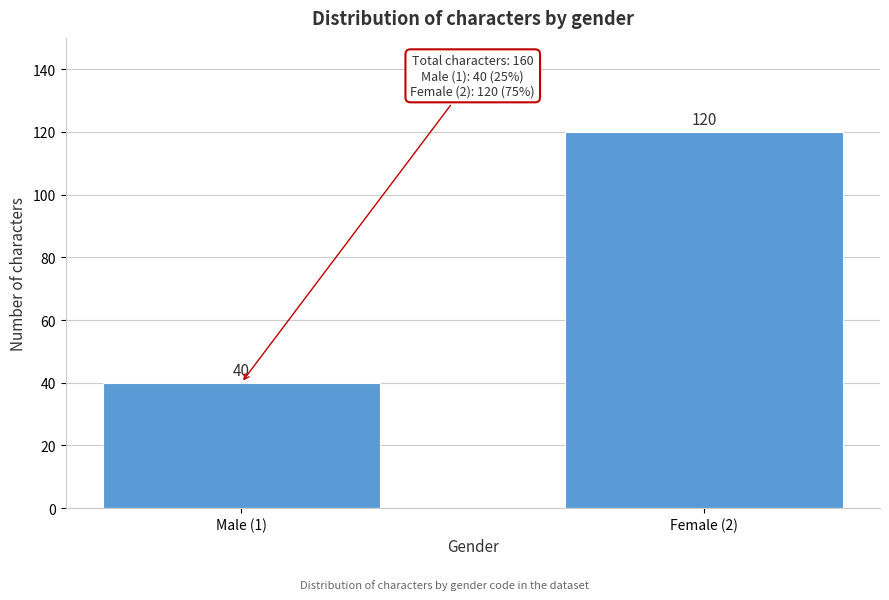

Reading left to right, extract all data points from this chart.

Male (1)=40	Female (2)=120